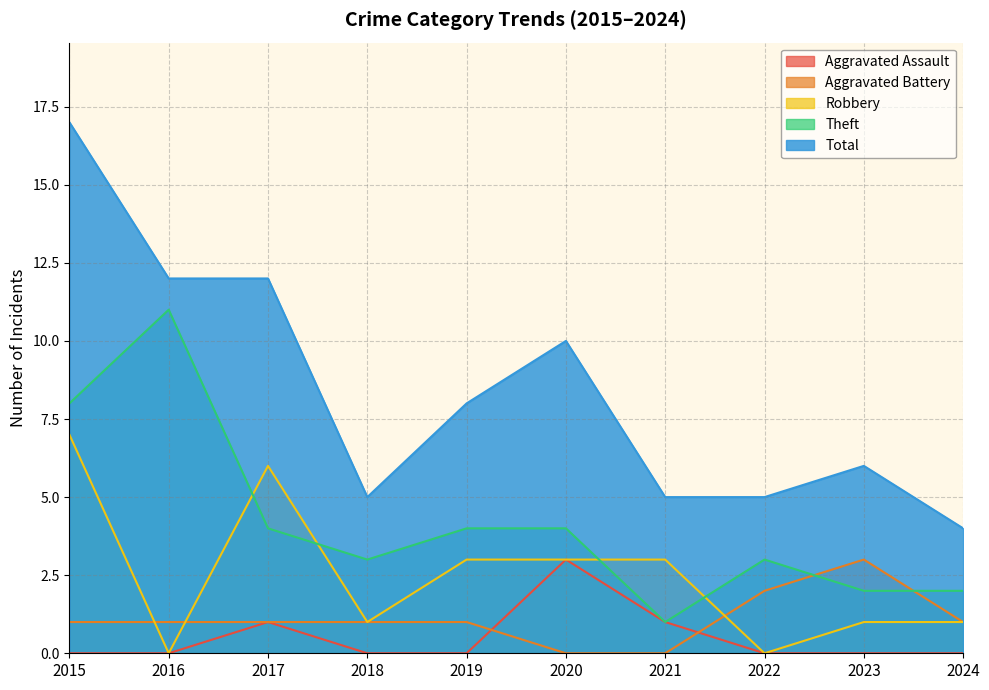

Reading left to right, what are all the values shown in this chart?

Aggravated Assault: 2015=0	2016=0	2017=1	2018=0	2019=0	2020=3	2021=1	2022=0	2023=0	2024=0
Aggravated Battery: 2015=1	2016=1	2017=1	2018=1	2019=1	2020=0	2021=0	2022=2	2023=3	2024=1
Robbery: 2015=7	2016=0	2017=6	2018=1	2019=3	2020=3	2021=3	2022=0	2023=1	2024=1
Theft: 2015=8	2016=11	2017=4	2018=3	2019=4	2020=4	2021=1	2022=3	2023=2	2024=2
Total: 2015=17	2016=12	2017=12	2018=5	2019=8	2020=10	2021=5	2022=5	2023=6	2024=4